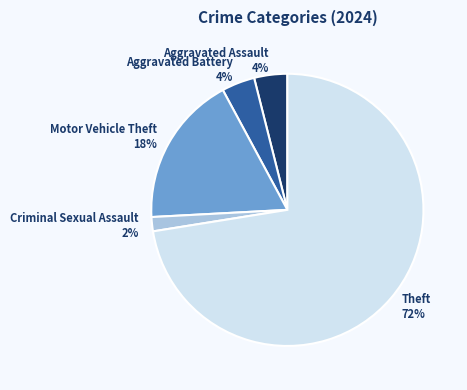

To the nearest percent, what portion does Theft represent?

72%